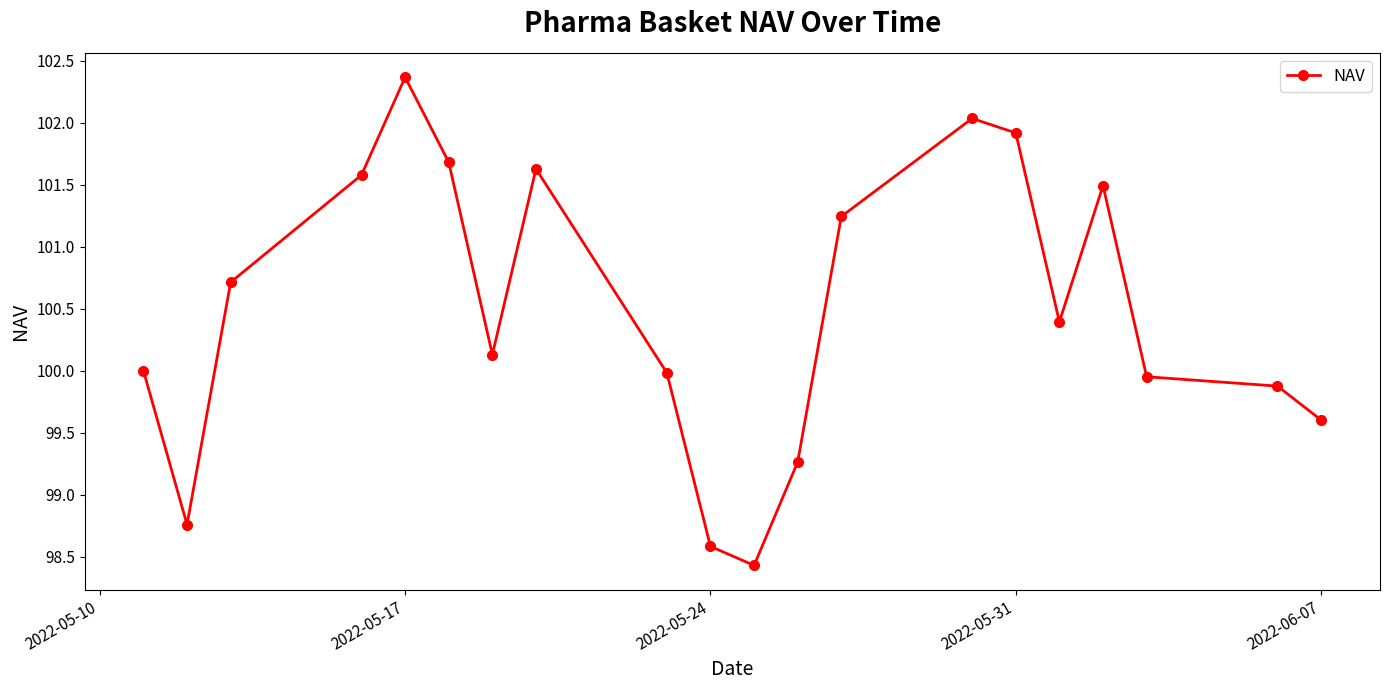

True or false: there are more than 2 points higher than both neighbors.

True